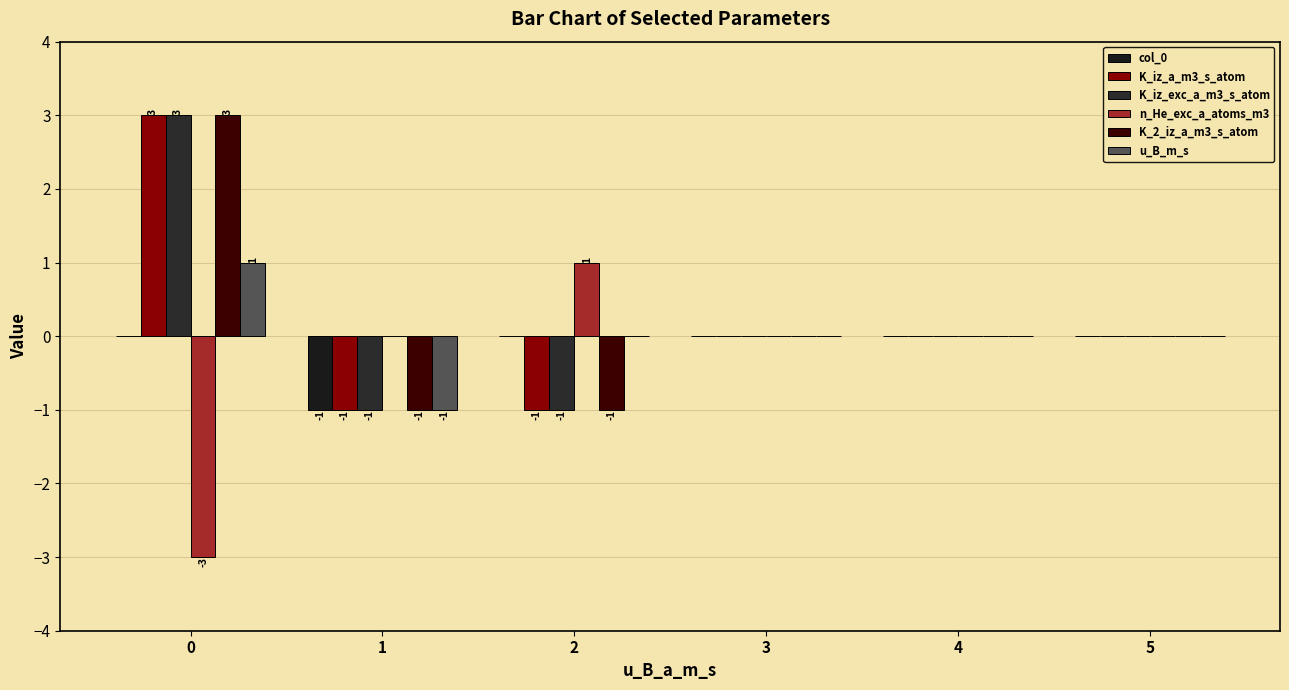

What is the lowest value of the u_B_m_s series?

-1